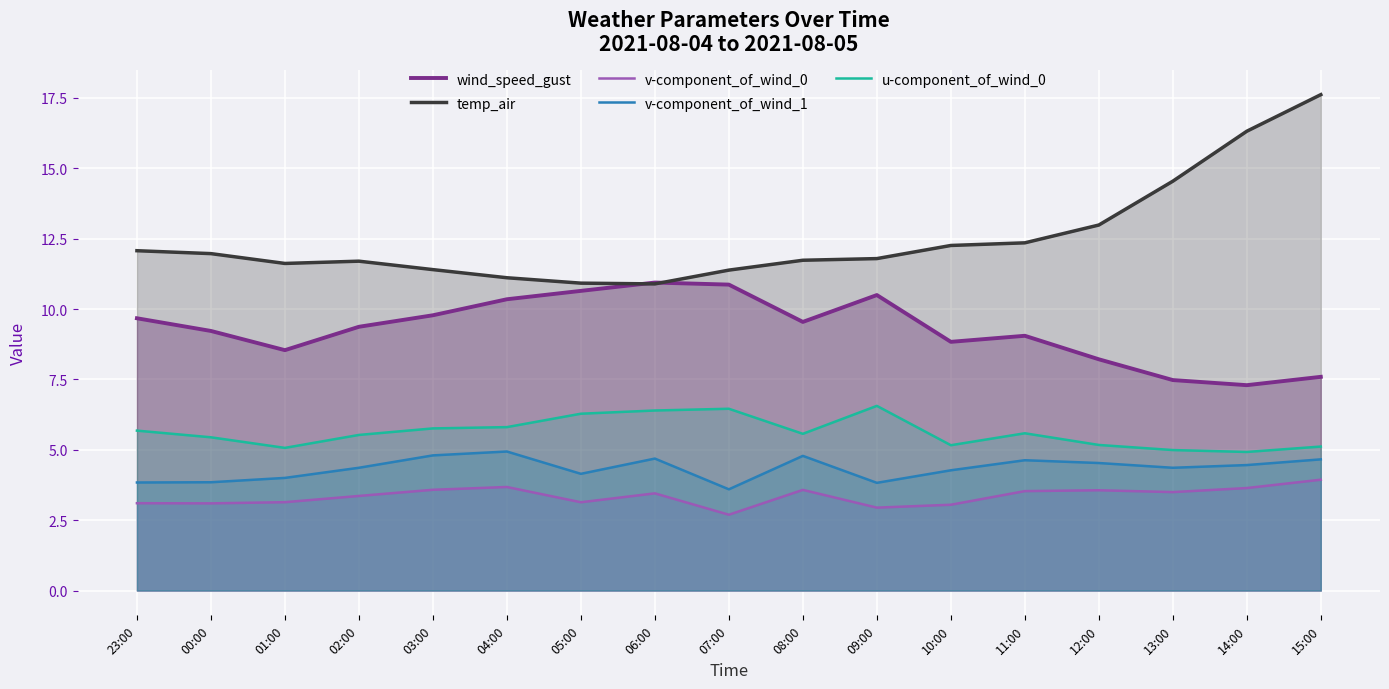

Between 09:00 and 15:00, which series saw the biggest shift?

temp_air